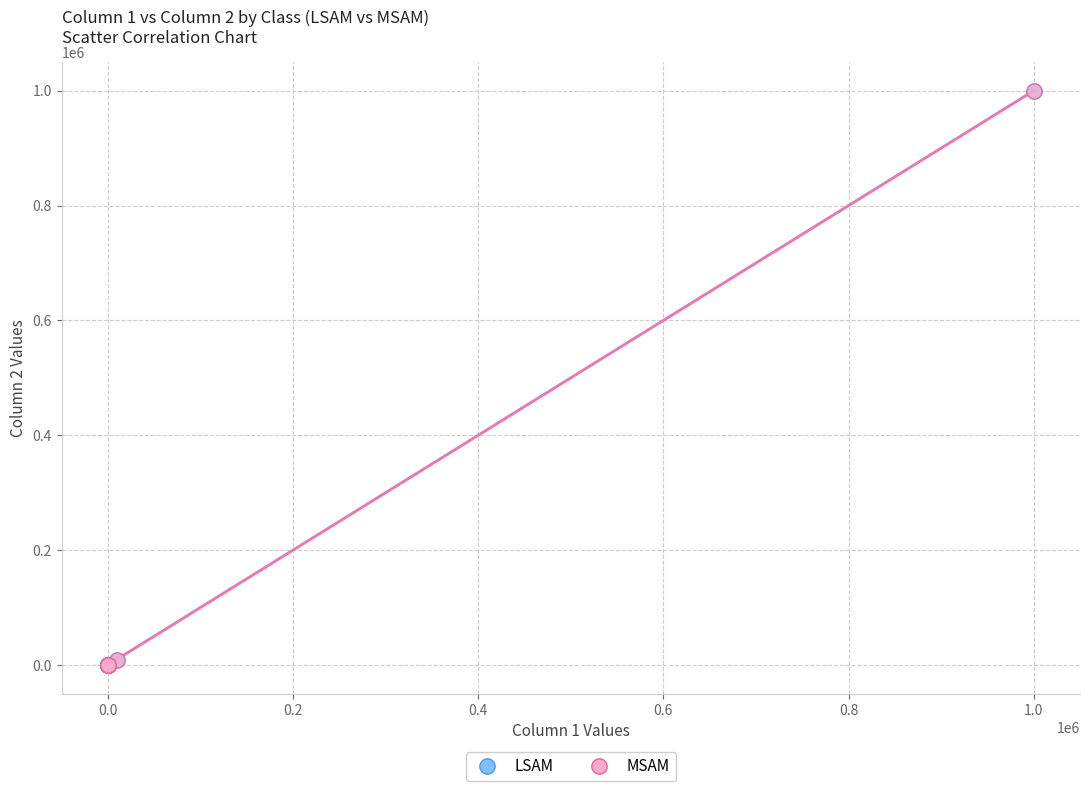

What are all the series names shown in the legend?

LSAM, MSAM